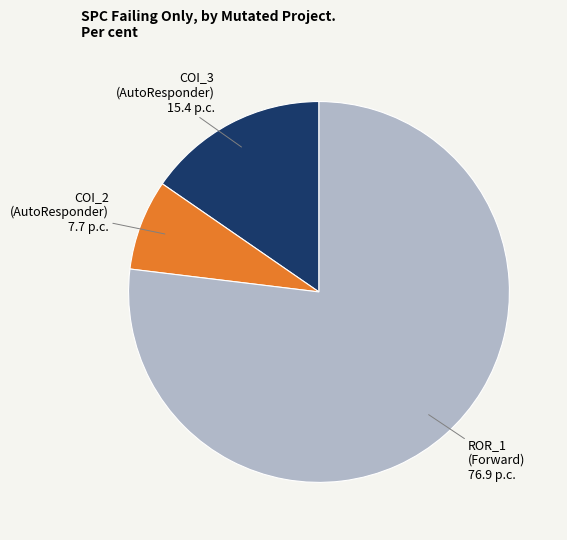

Is there any slice that represents more than half of the pie?

Yes